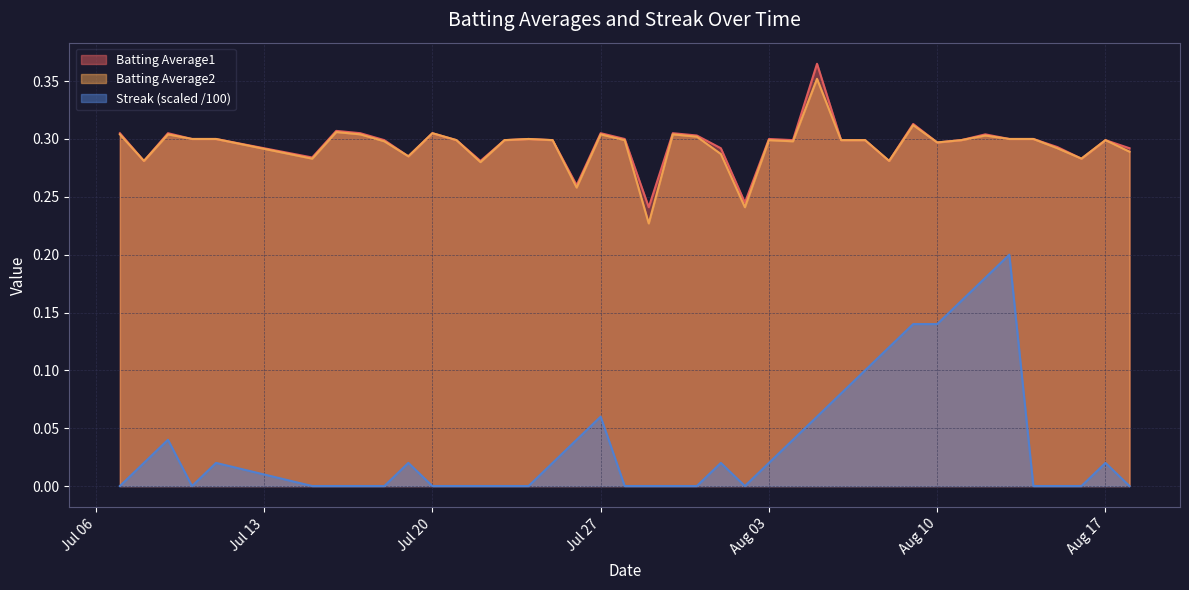

What is the label of the 40th point from the left?

2010-08-18